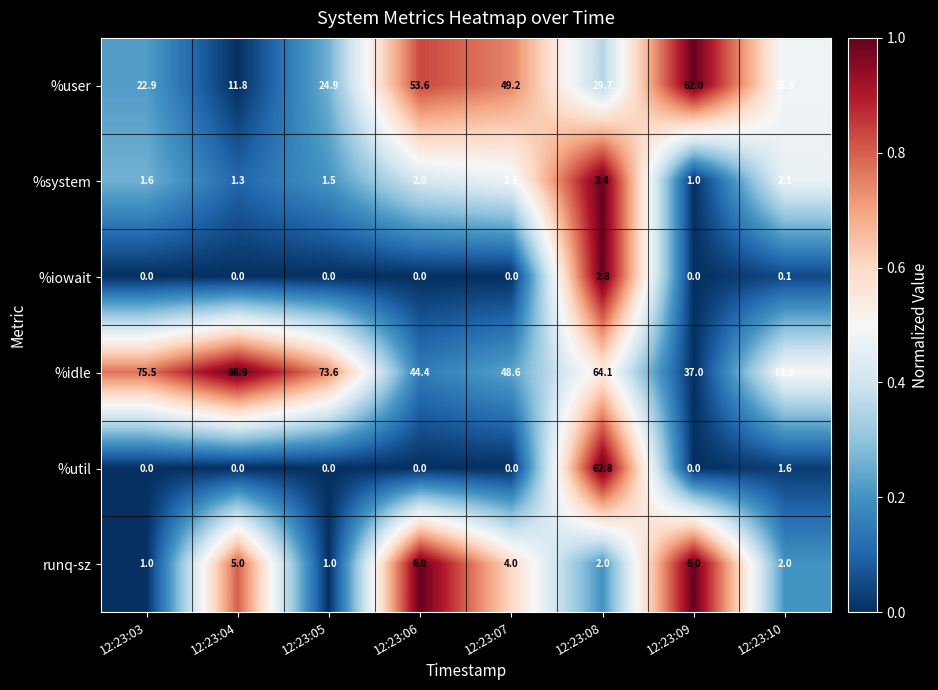

How many runq-sz values are between 2 and 6?

6